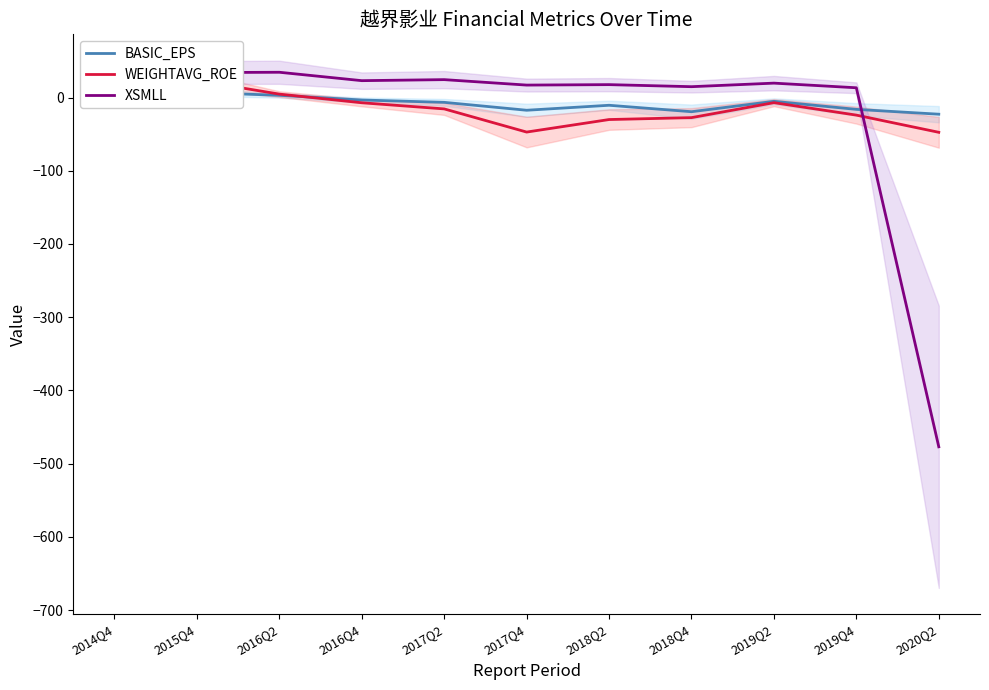

What is the greatest value displayed?

34.5